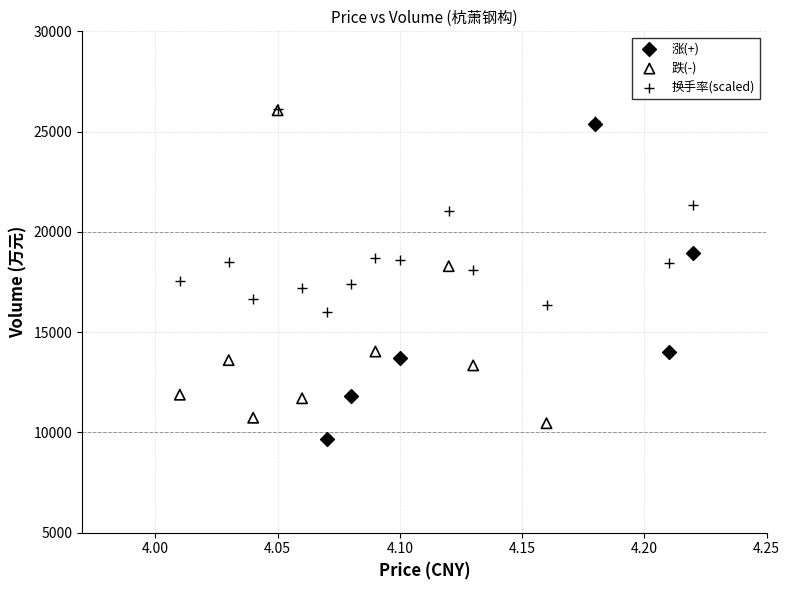

What are all the series names shown in the legend?

涨(+), 跌(-), 换手率(scaled)